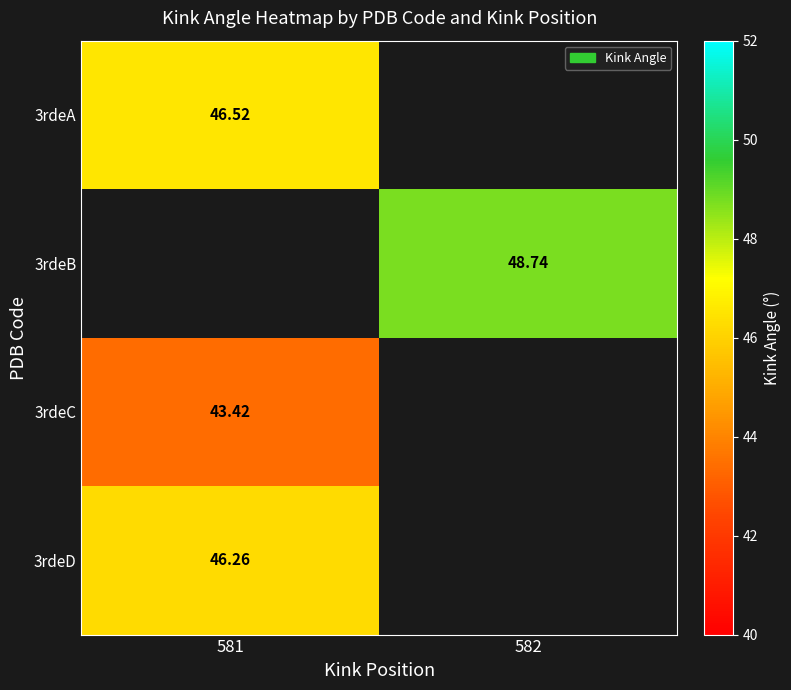

Which category has the lowest value across all series?

581